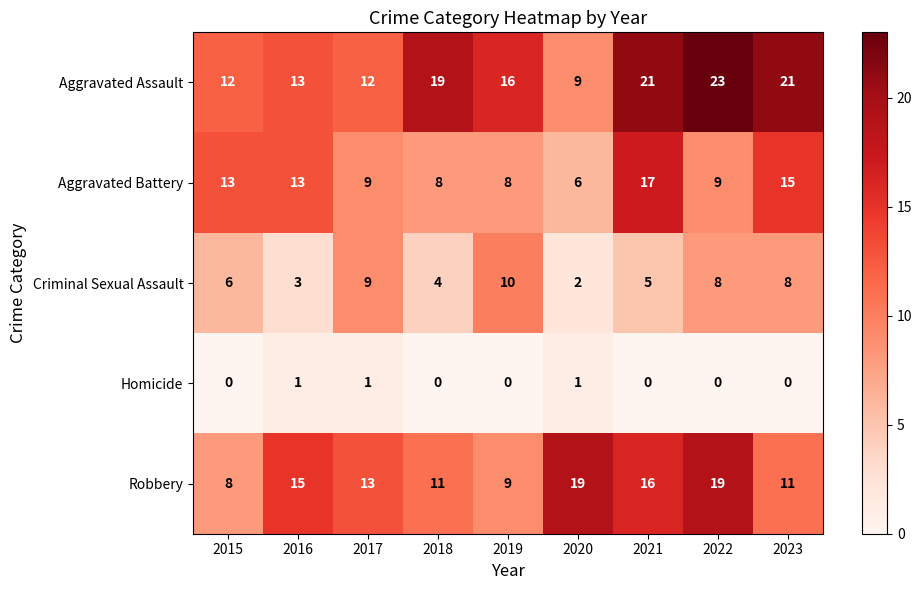

Which category has the lowest value in the Aggravated Assault series?

2020